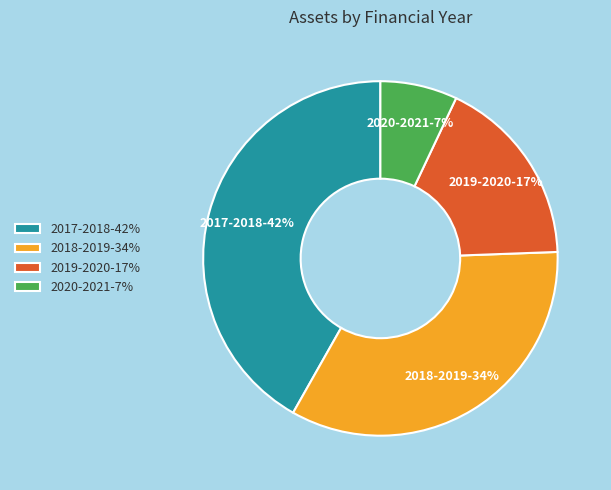

Does 2020-2021 account for over 50% of the chart?

No